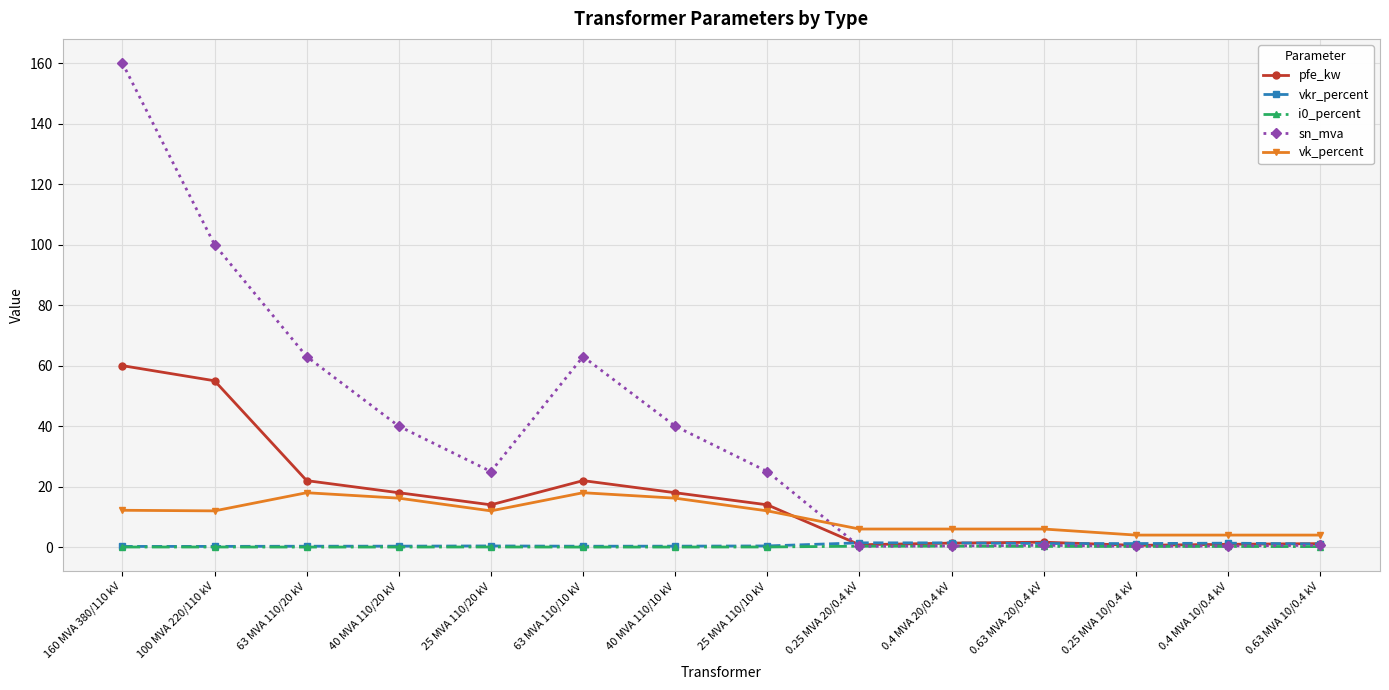

What is the total value across all series at 63 MVA 110/10 kV?

103.4